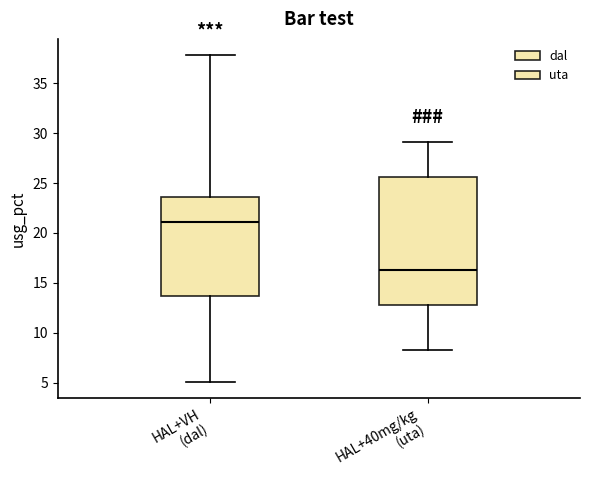

Comparing the boxes themselves (not the whiskers), which one is the tallest?

HAL+40mg/kg (uta)